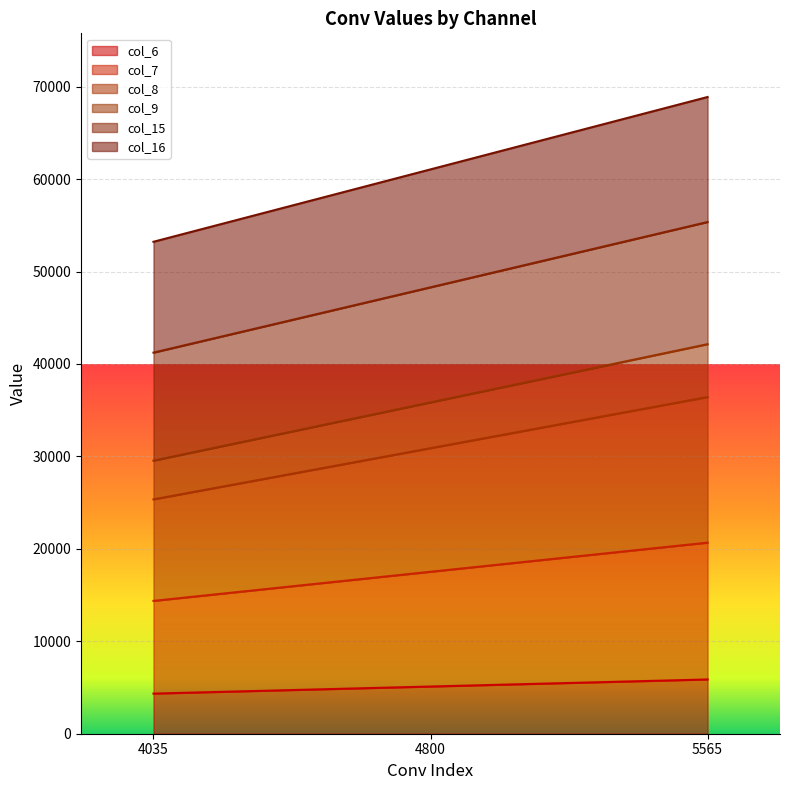

Which series has the widest spread of values?

col_16